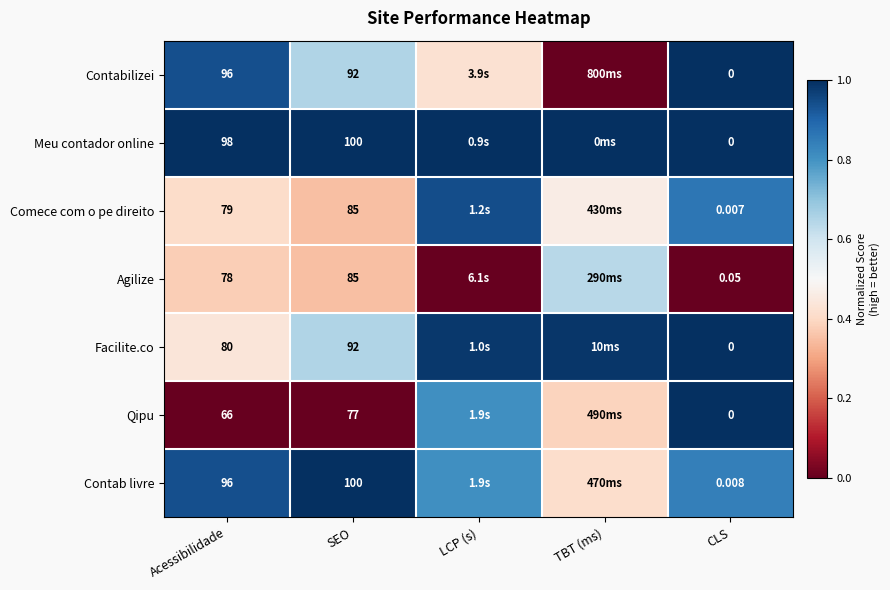

Is the value of Meu contador online at SEO greater than the value of Agilize at SEO?

Yes